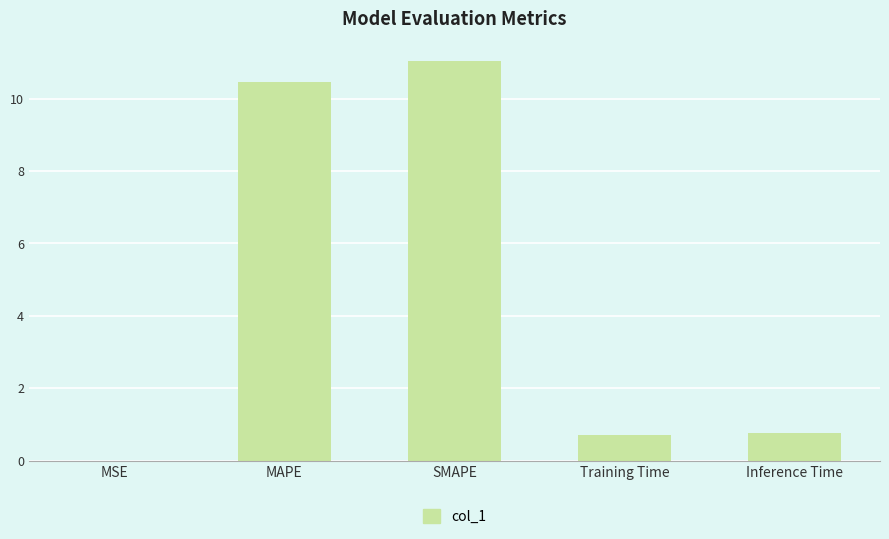

Read the value at Inference Time.

0.8